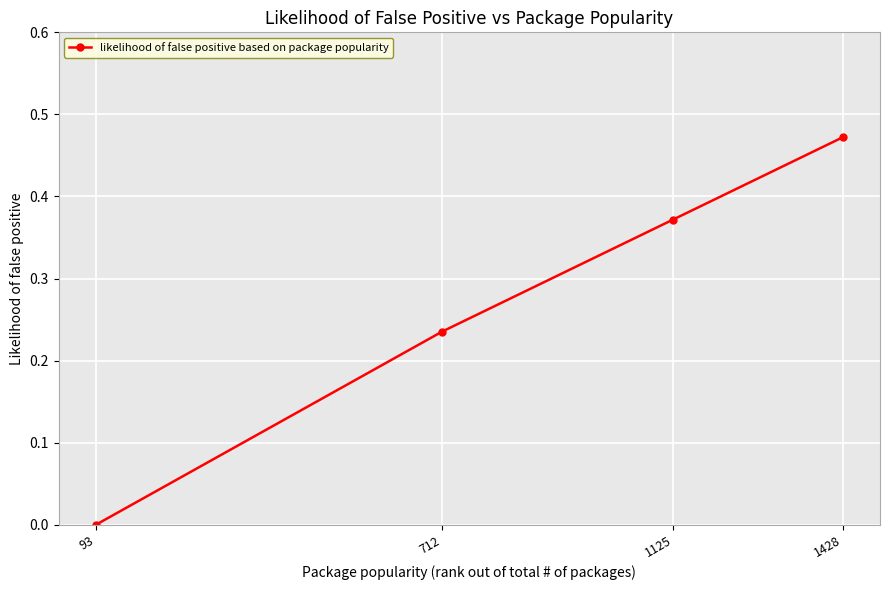

What is the change in value from 712 to 1125?

+0.1